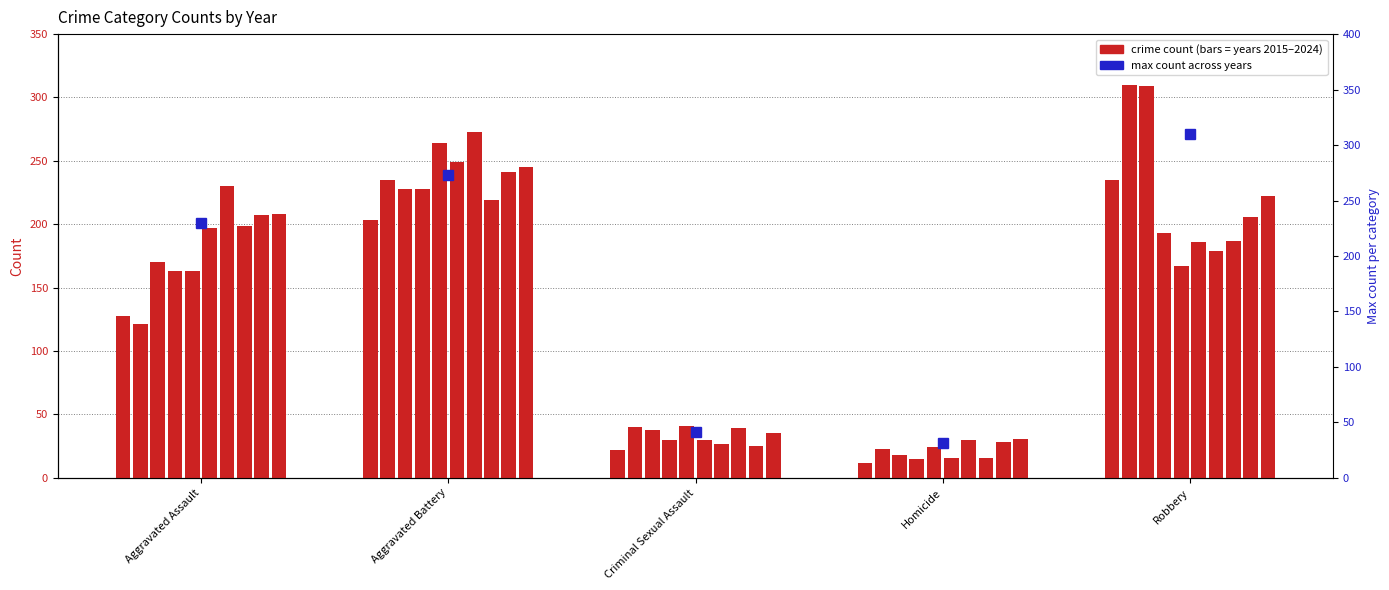

True or false: the data shows 310 at Robbery.

True